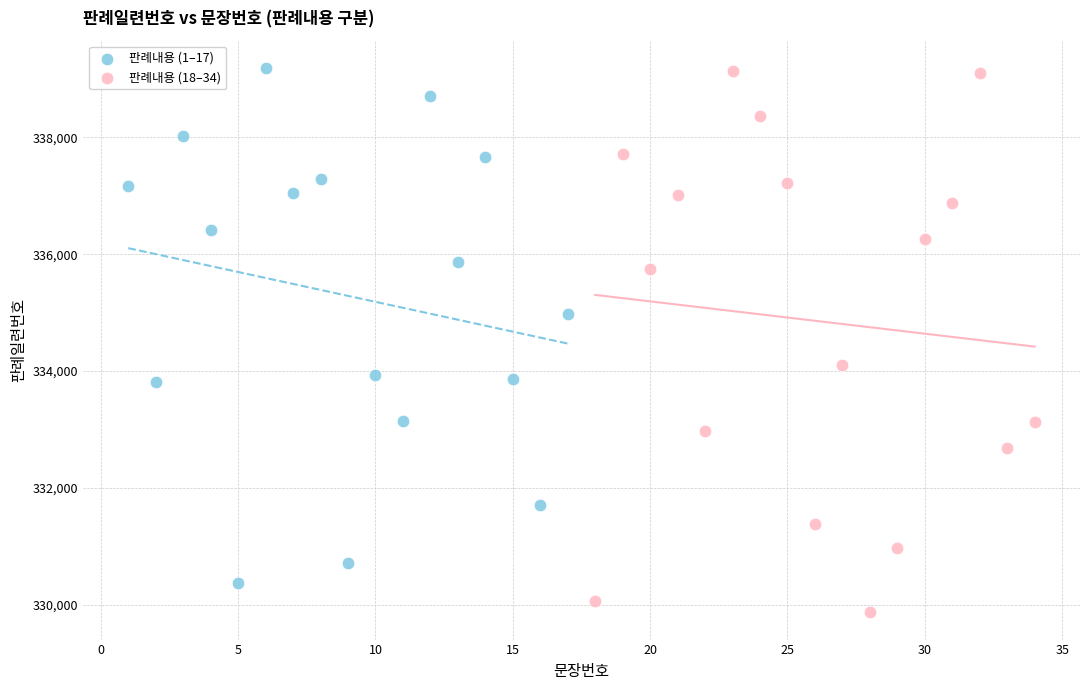

Which series has the largest Y range (max minus min)?

판례내용 (18–34)